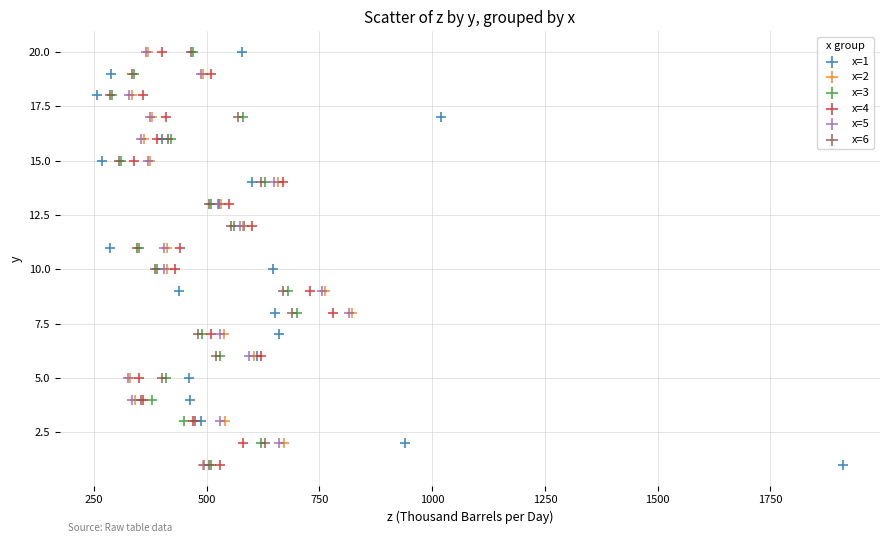

What are all the series names shown in the legend?

x=1, x=2, x=3, x=4, x=5, x=6